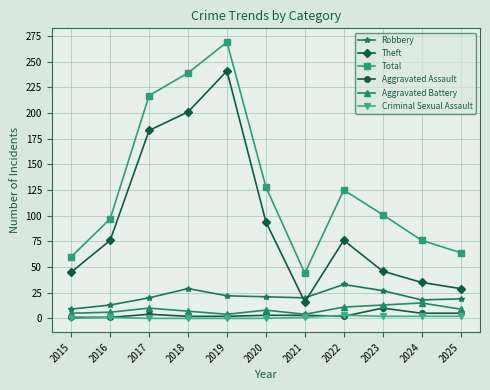

Which series has the largest total across all categories?

Total